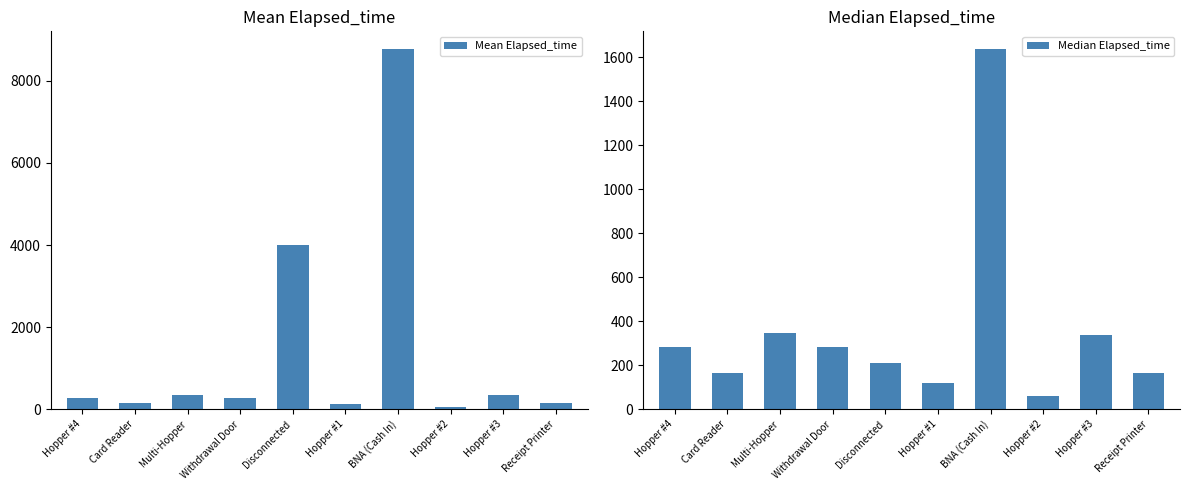

Are the bars horizontal?

No